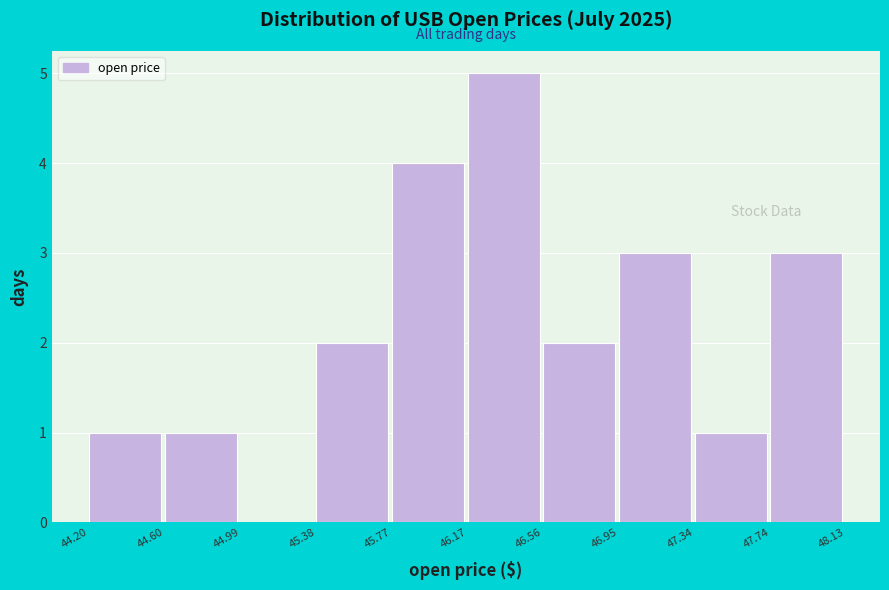

Reading left to right, transcribe this chart: for each bar, give the range it covers on the x-axis and its height. The values are not printed on the chart, so give them approximately, as read against the axis.

44.20 to 44.60: 1
44.60 to 44.99: 1
44.99 to 45.38: 0
45.38 to 45.77: 2
45.77 to 46.17: 4
46.17 to 46.56: 5
46.56 to 46.95: 2
46.95 to 47.34: 3
47.34 to 47.74: 1
47.74 to 48.13: 3